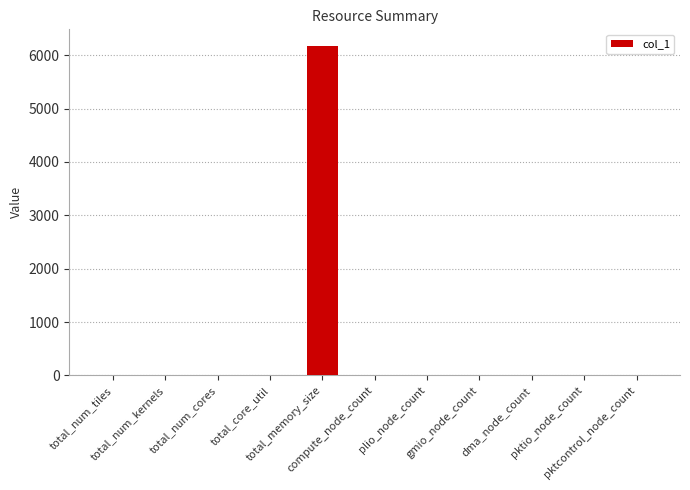

What is the change in value from total_num_tiles to gmio_node_count?

-1.0